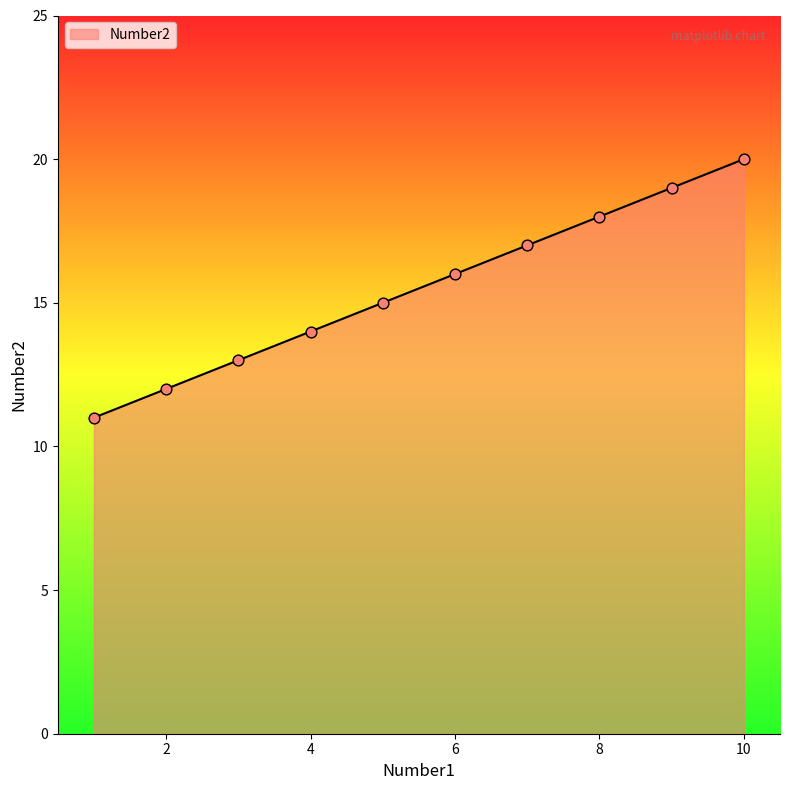

What is the maximum value shown in the chart?

20